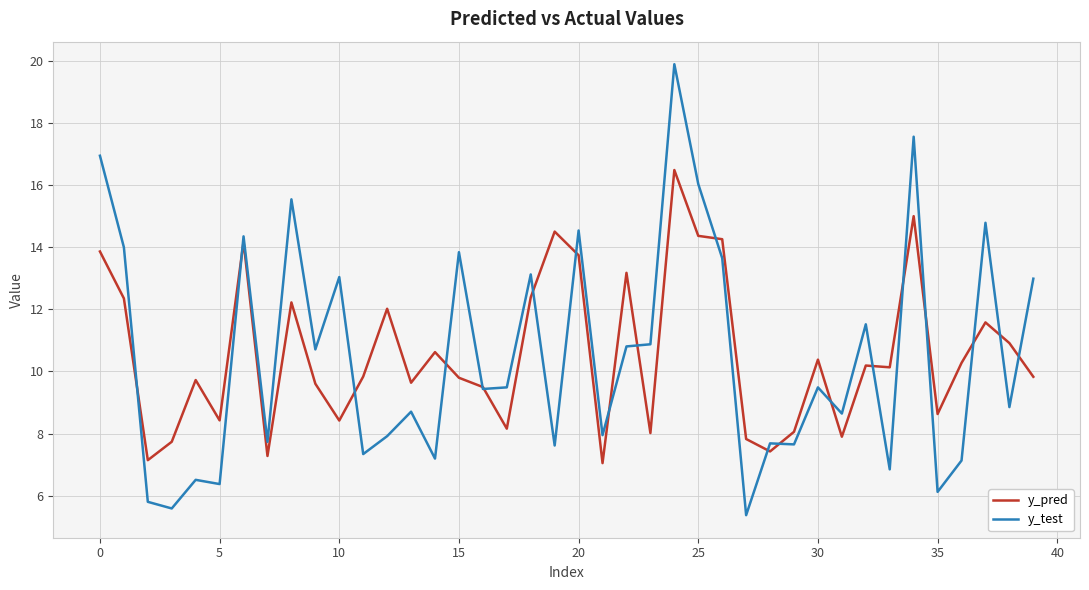

What is the greatest value displayed?

19.9